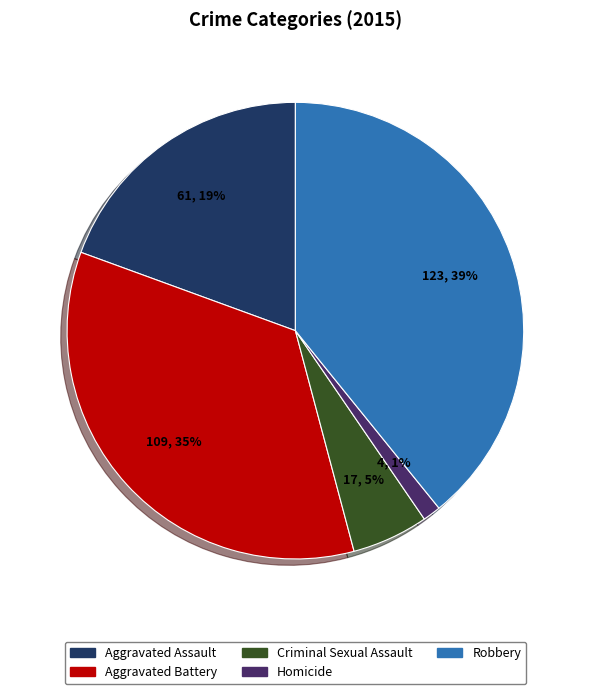

True or false: Aggravated Battery accounts for 35% of the total.

True